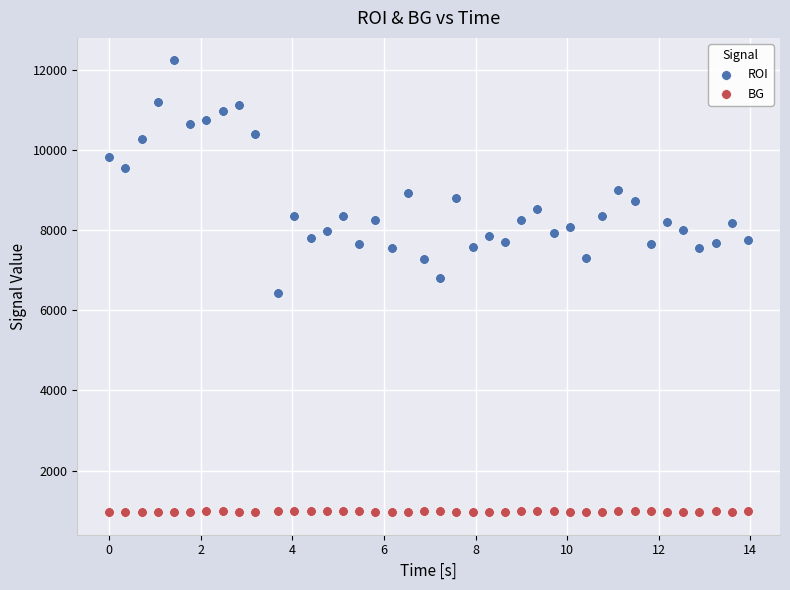

In the ROI series, what Y value is closest to 9335?

9550.8